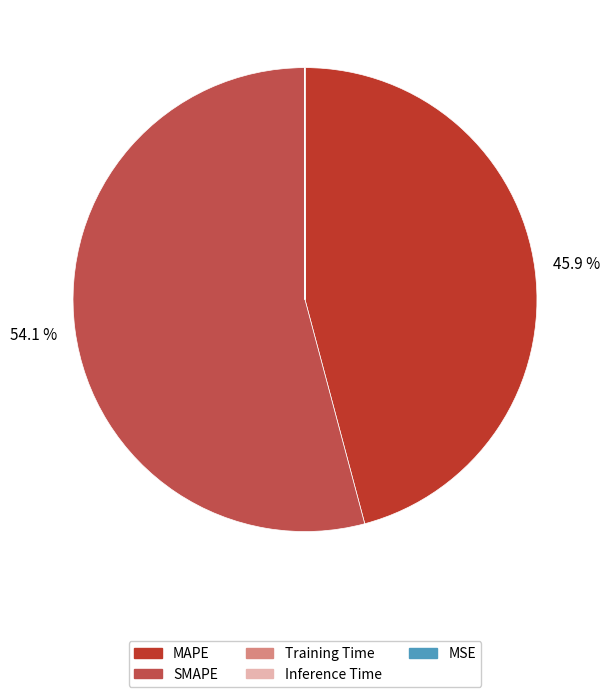

Which category has the biggest portion of the pie?

SMAPE